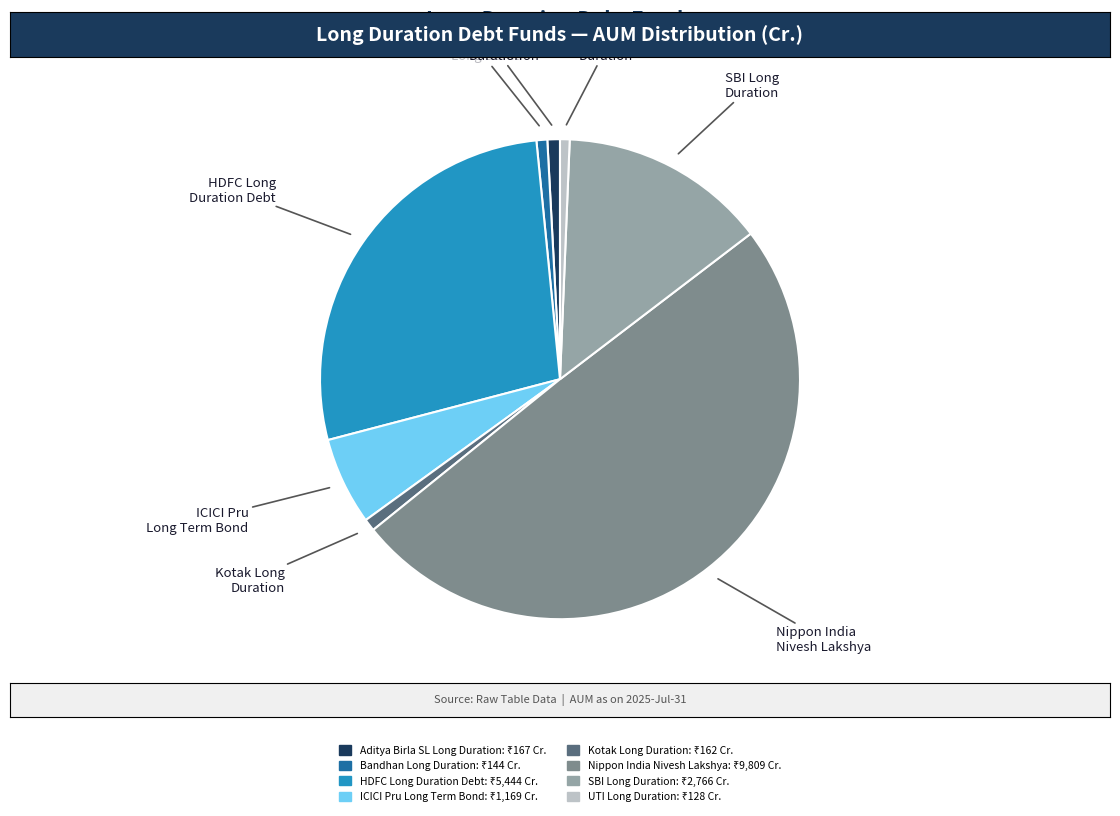

Is Kotak Long Duration the majority of the pie?

No